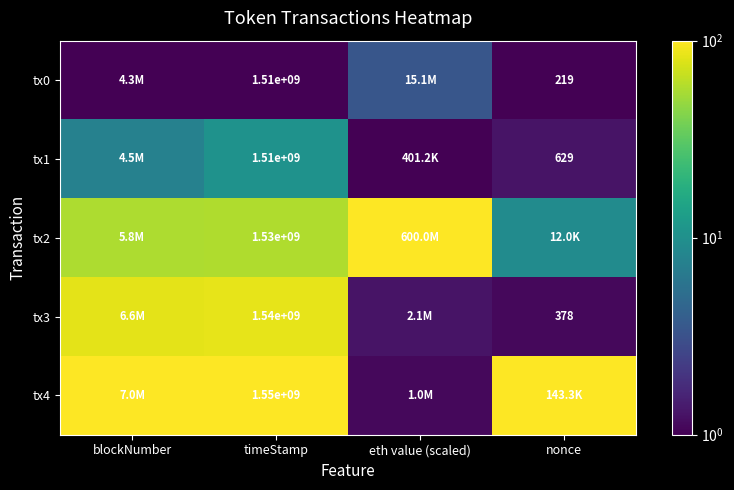

Is the value of tx3 at timeStamp greater than the value of tx0 at nonce?

Yes